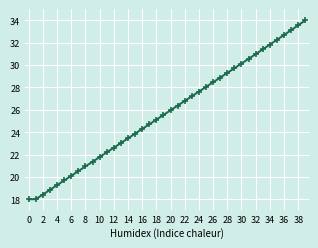

True or false: there are more than 1 points higher than both neighbors.

False